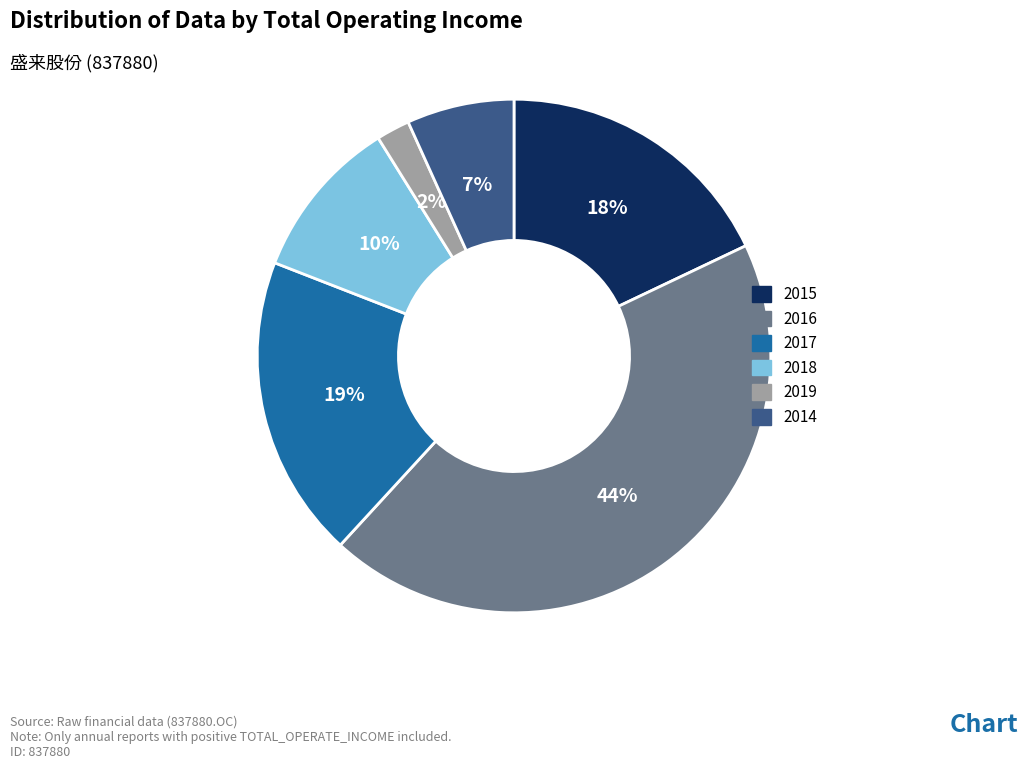

The 2014 slice represents 21% of the pie. True or false?

False